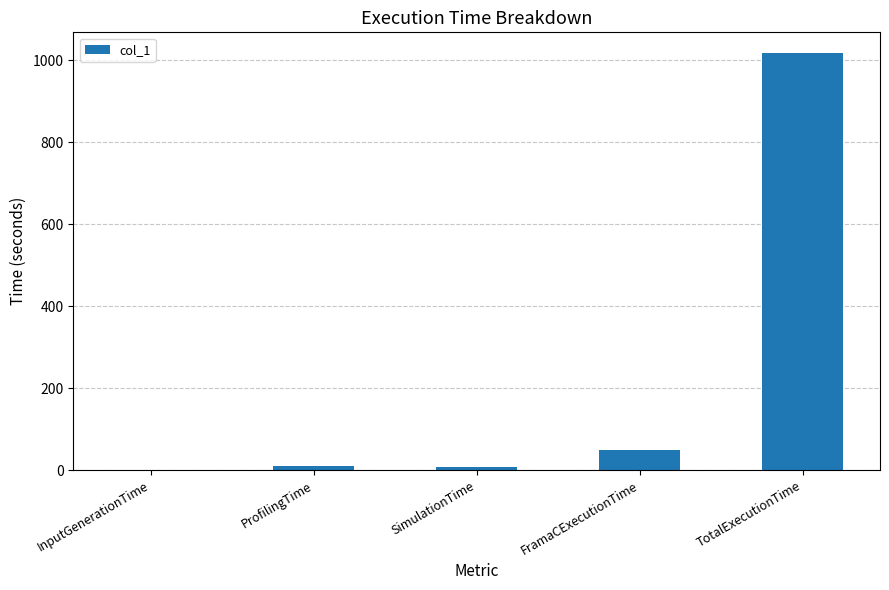

What is the approximate value at ProfilingTime?

9.9